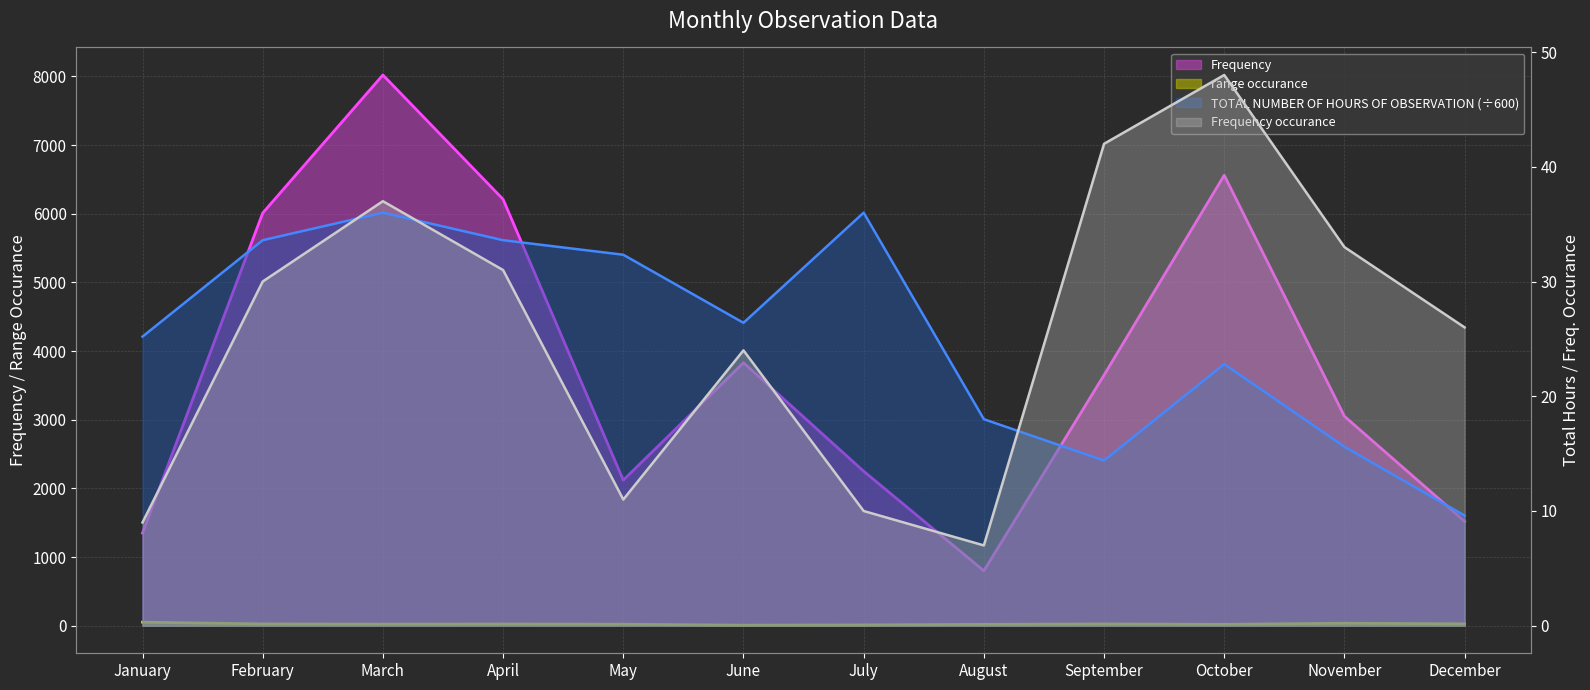

Reading right to left, extract all data points from this chart.

Frequency: 1520.0	3050.0	6560.0	3650.0	800.0	2250.0	3830.0	2120.0	6210.0	8020.0	6010.0	1350.0
Frequency occurance: 26.0	33.0	48.0	42.0	7.0	10.0	24.0	11.0	31.0	37.0	30.0	9.0
TOTAL NUMBER OF HOURS OF OBSERVATION: 9.6	15.6	22.8	14.4	18.0	36.0	26.4	32.3	33.6	36.0	33.6	25.2
range occurance: 27.0	36.0	20.0	26.0	20.0	12.0	8.0	22.0	25.0	23.0	26.0	52.0